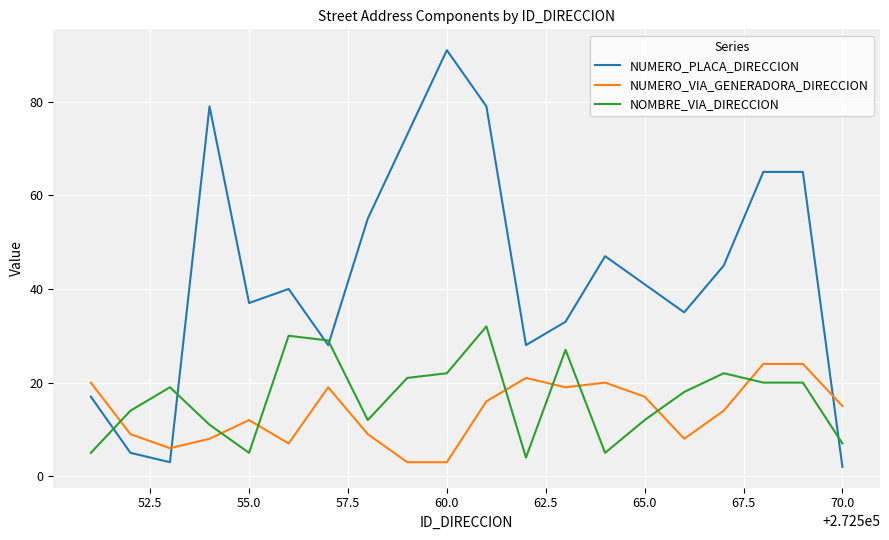

Which series has the largest range (max minus min)?

NUMERO_PLACA_DIRECCION